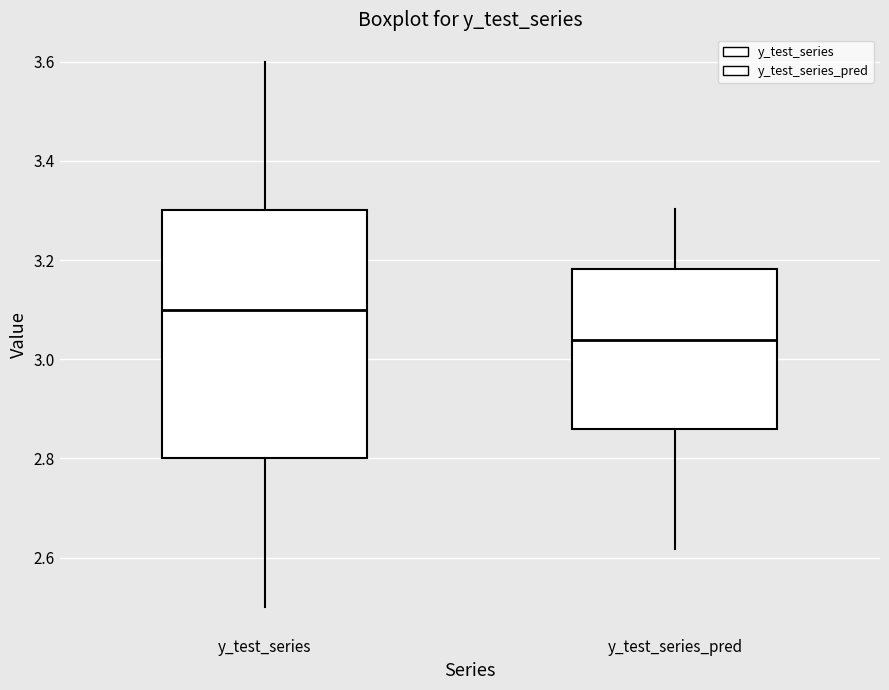

Where is the upper edge of the box for y_test_series on the y-axis? The values are not printed on the chart, so give them approximately, as read against the axis.

3.30